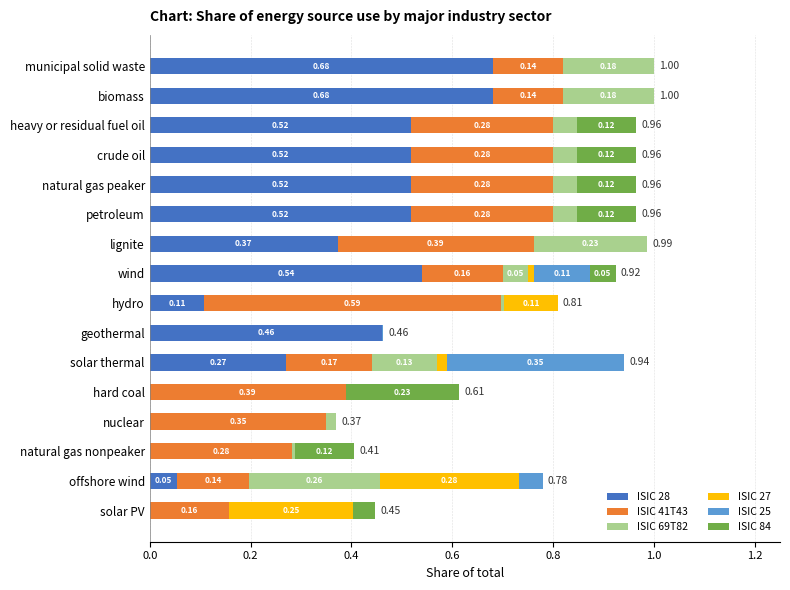

What is the total value across all series at crude oil?

1.0